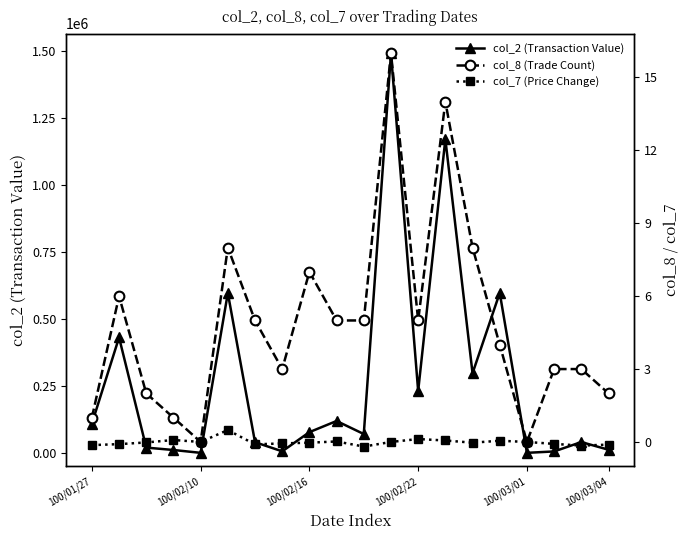

At which category does the chart reach its peak across all series?

11